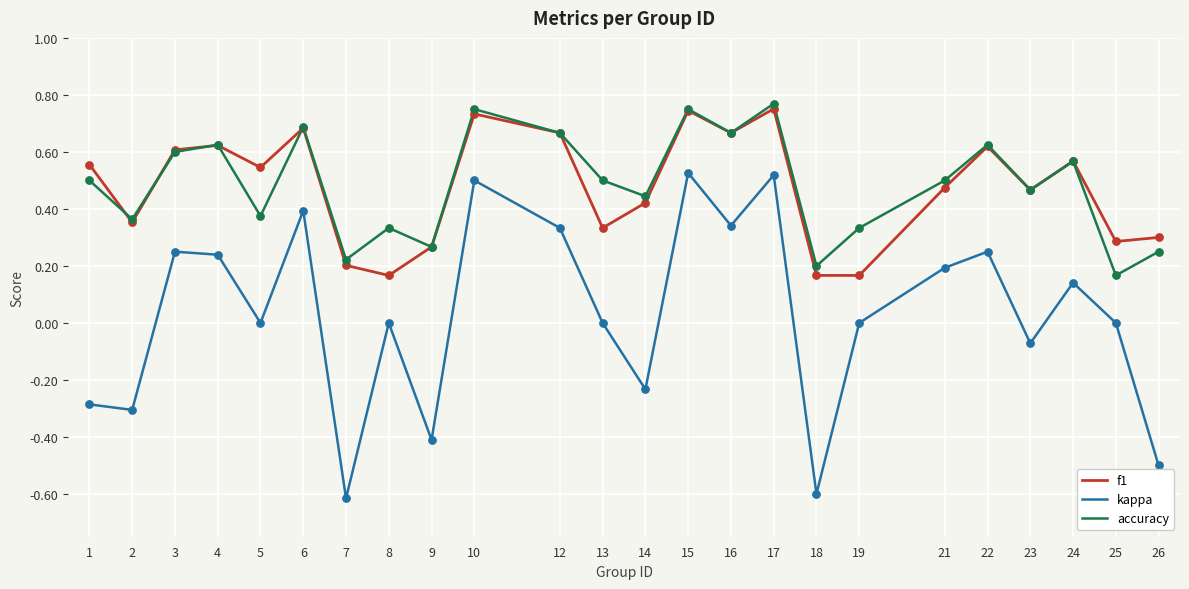

At how many categories does at least one series exceed 0?

24